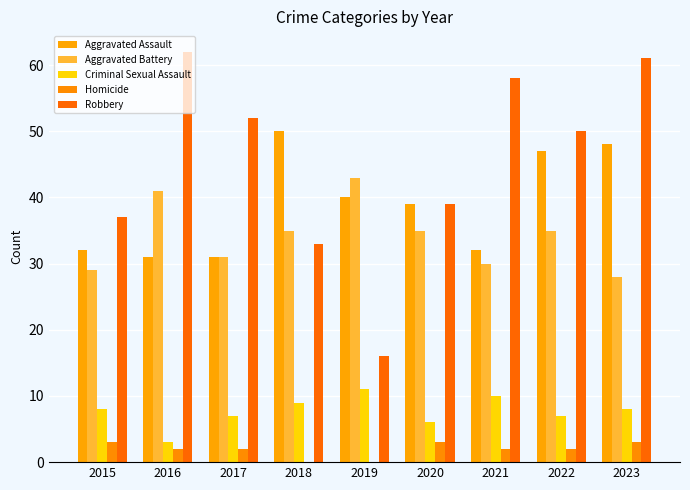

Is the value of Aggravated Battery at 2017 greater than the value of Aggravated Assault at 2015?

No